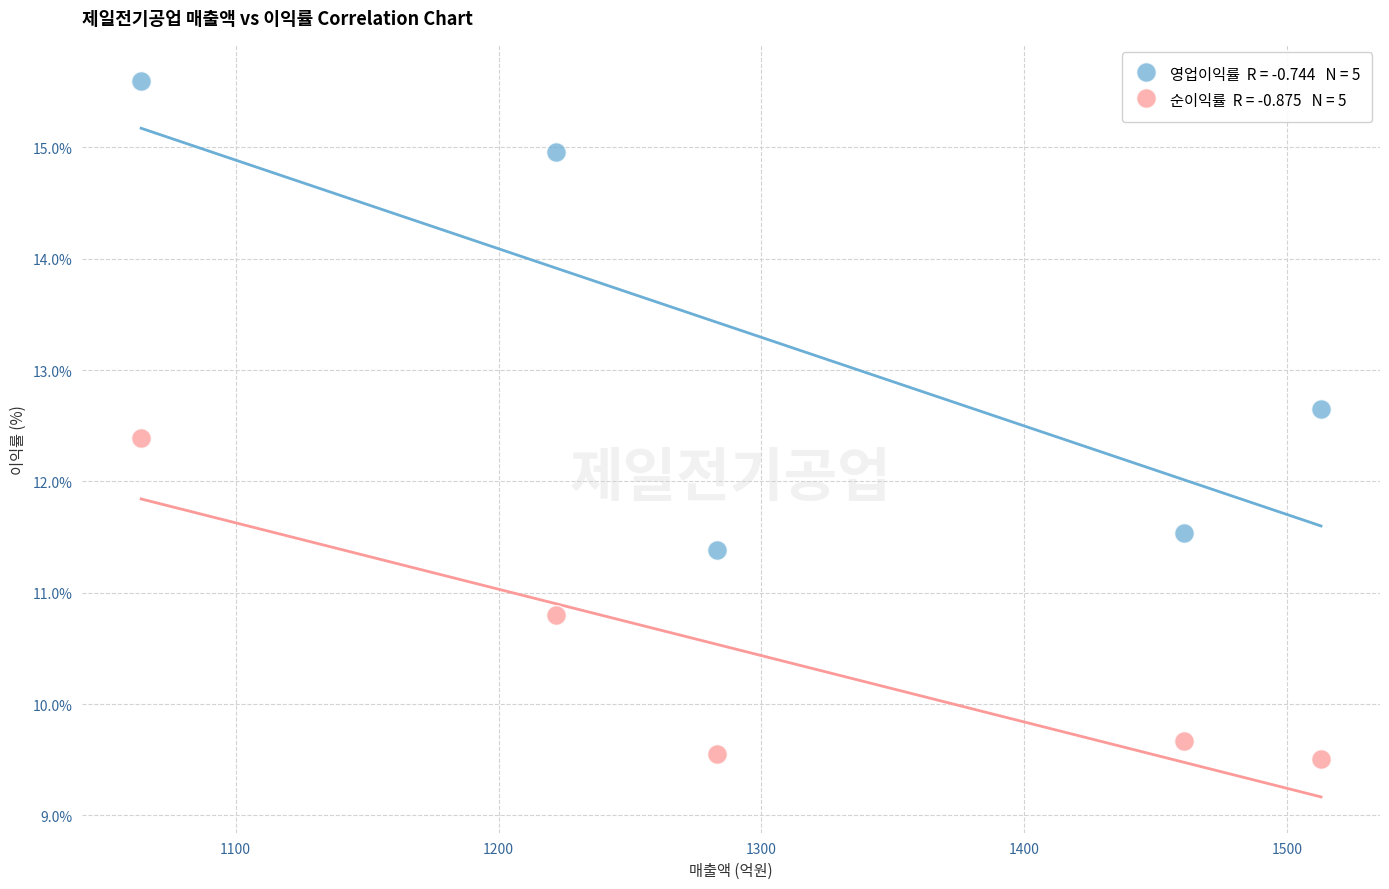

Across all data points, what is the range of X values (max minus min)?

449.0